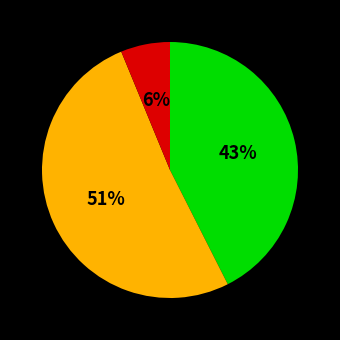

Is there any slice that represents more than half of the pie?

Yes